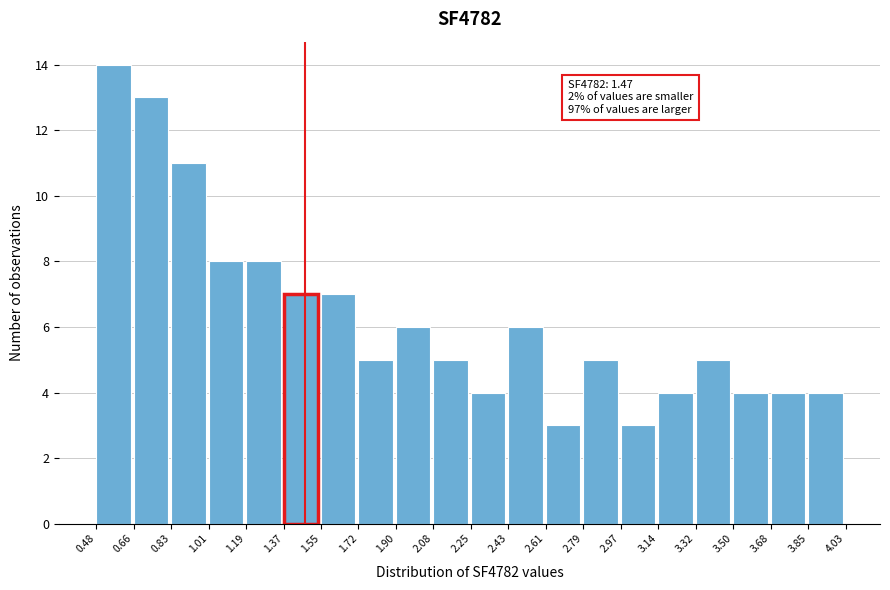

Which range on the x-axis has the tallest bar?

0.48 to 0.66